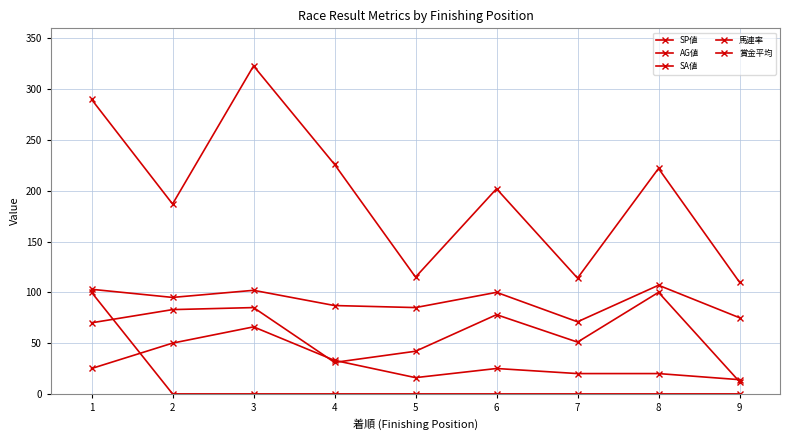

How many values in the AG値 series are below 70?

4